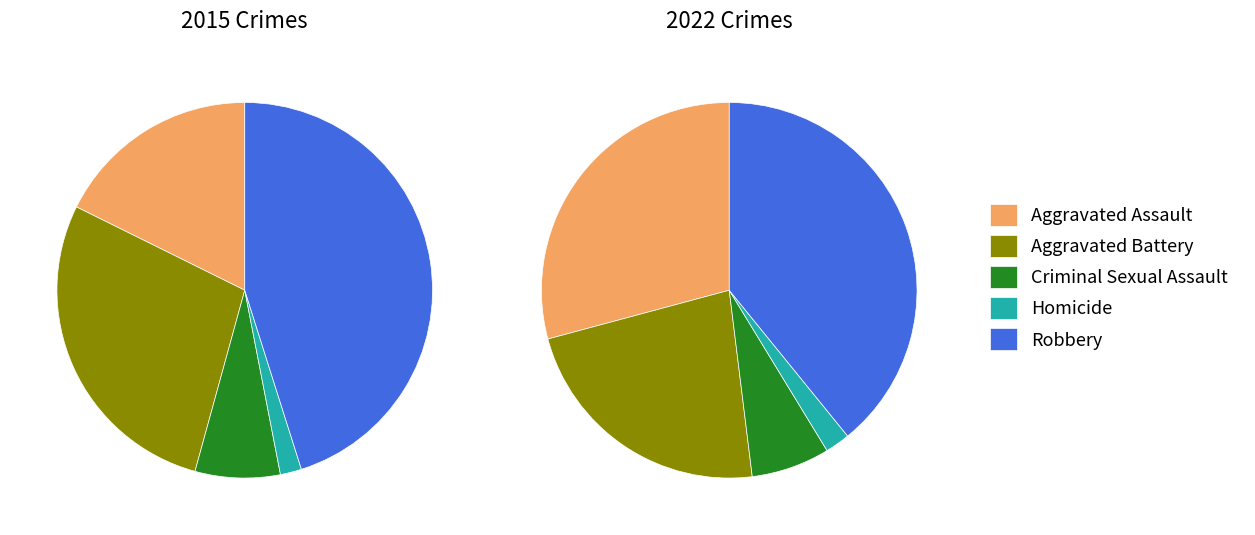

What percentage is the 3 slice, to the nearest percent?

2%